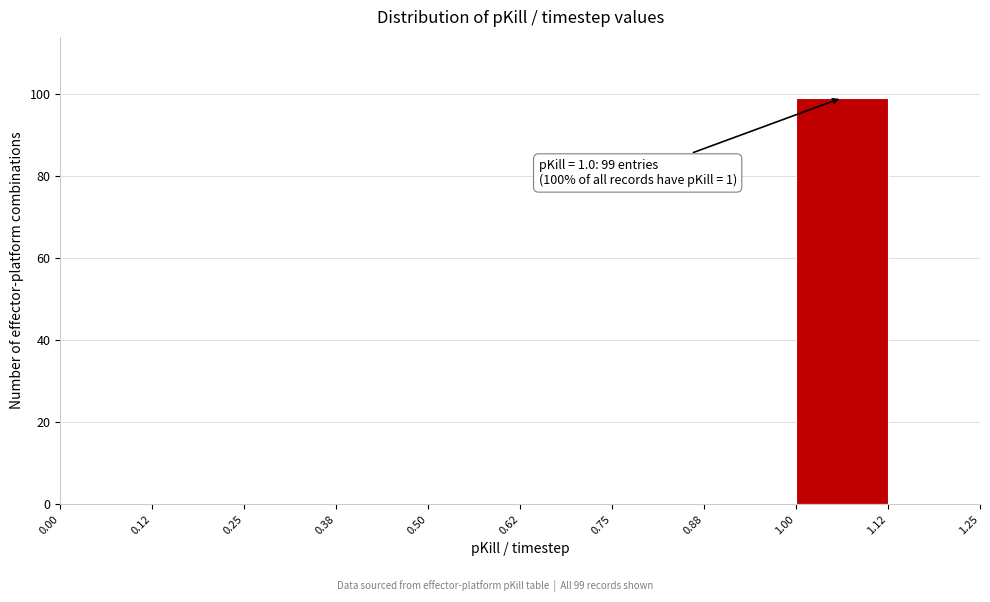

Which range on the x-axis has the tallest bar?

1.00 to 1.12